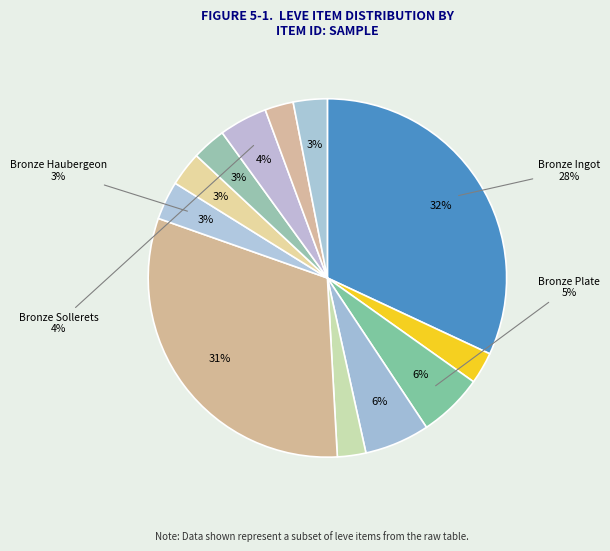

Rank the categories by value from lowest to highest.

Bronze Hoplon, Bronze Scutum, Bronze Skillet, Bronze Chain Coif, Bronze Sallet, Bronze Barbut, Bronze Haubergeon, Bronze Sollerets, Bronze Plate, Bronze Rivets, Bronze Alembic, Bronze Ingot